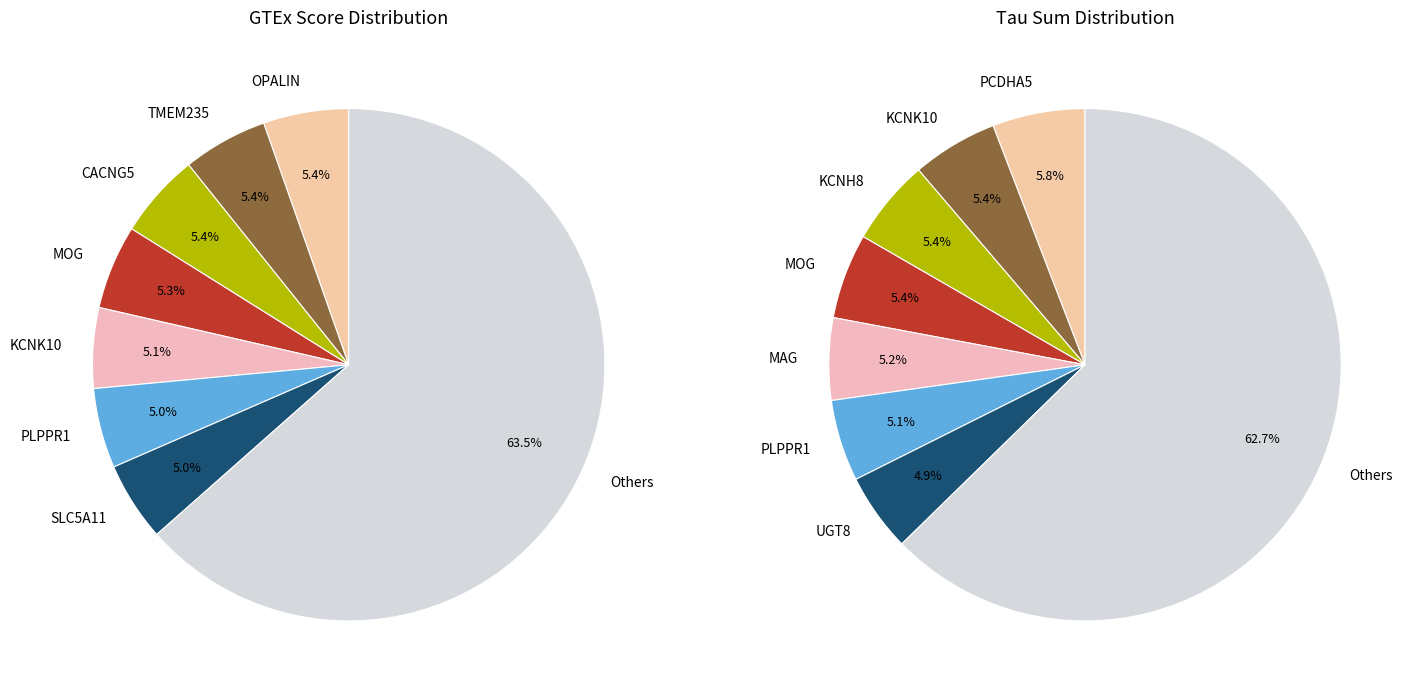

Is it true that GALR1 is 1% of the pie?

False